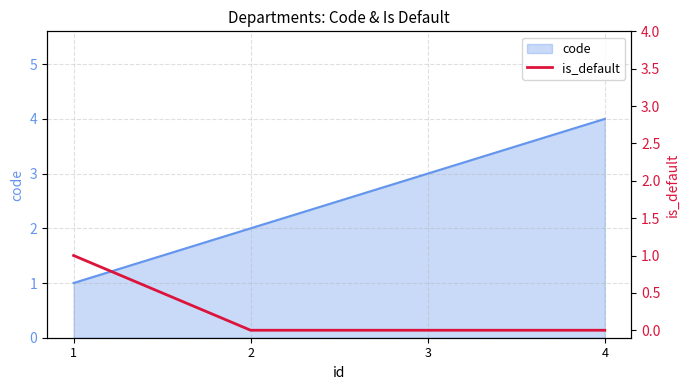

The chart shows a value of 0 at 1. True or false?

False